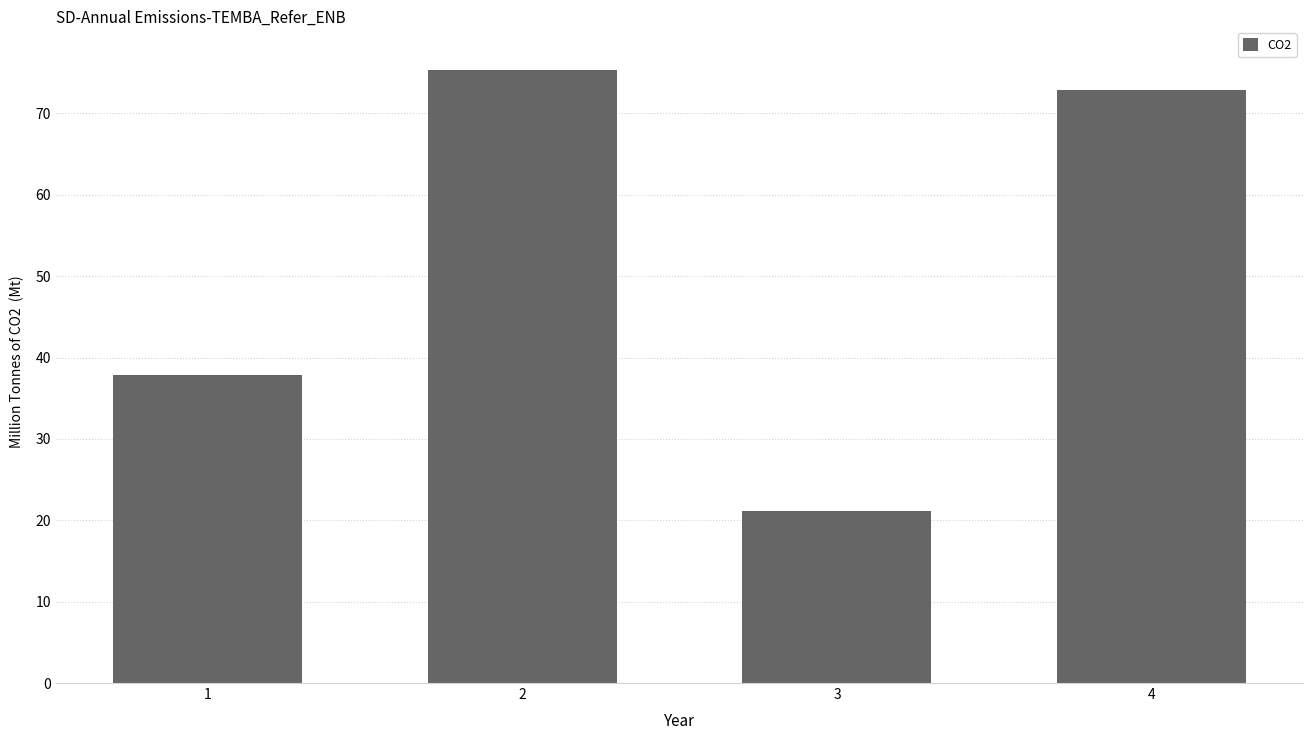

What is the maximum value shown in the chart?

75.3